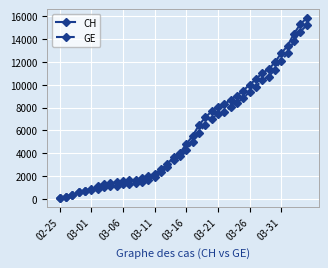

Which series has the widest spread of values?

CH